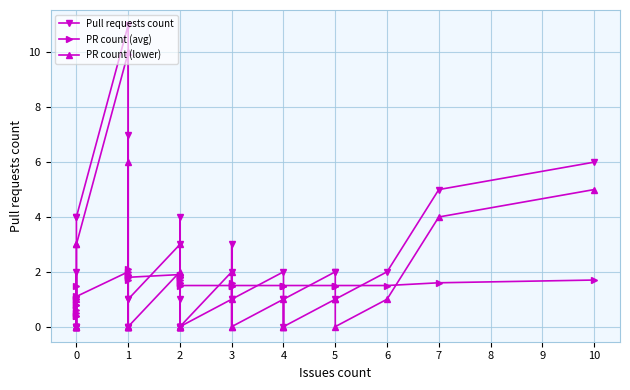

What is the maximum value shown in the chart?

11.0